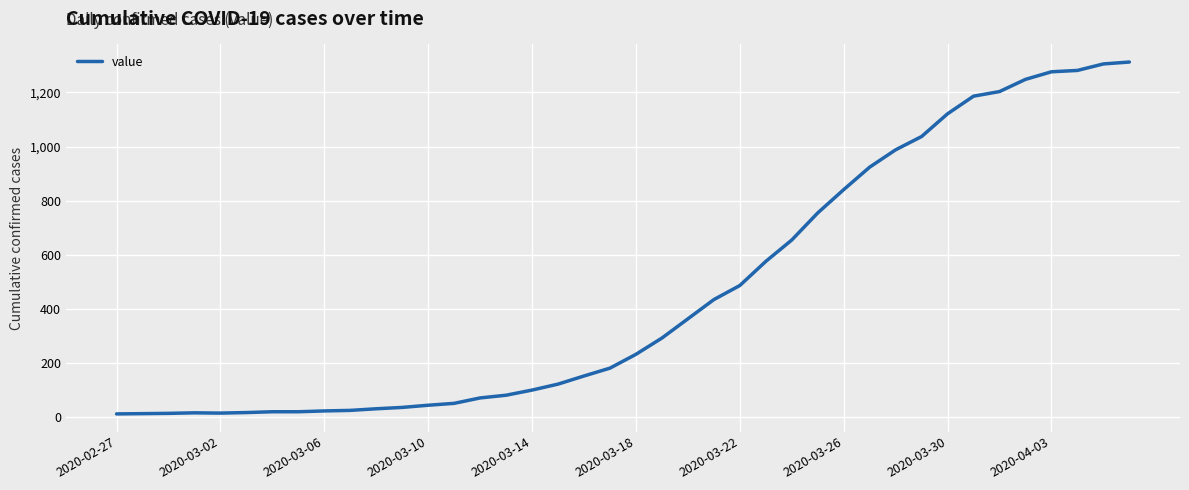

How many lines are shown in the chart?

1